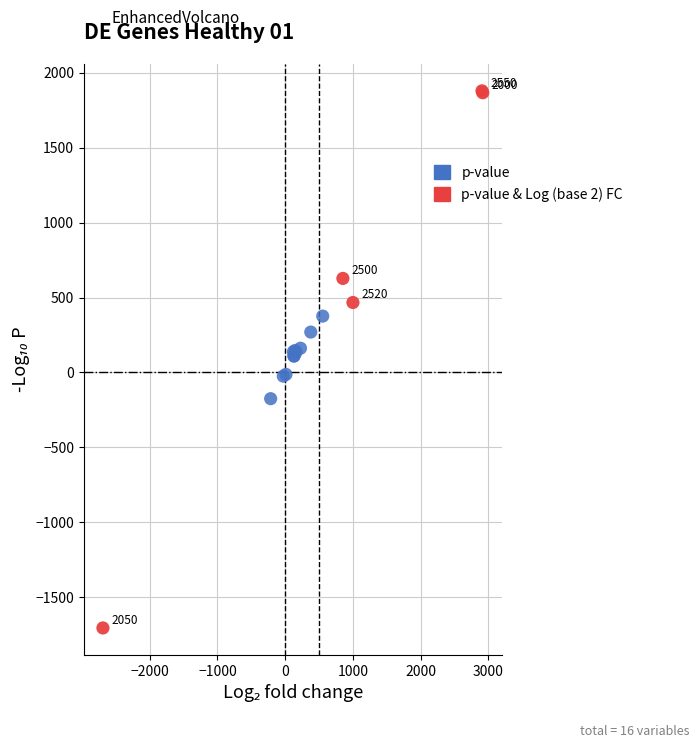

What are all the series names shown in the legend?

p-value, p-value & Log (base 2) FC